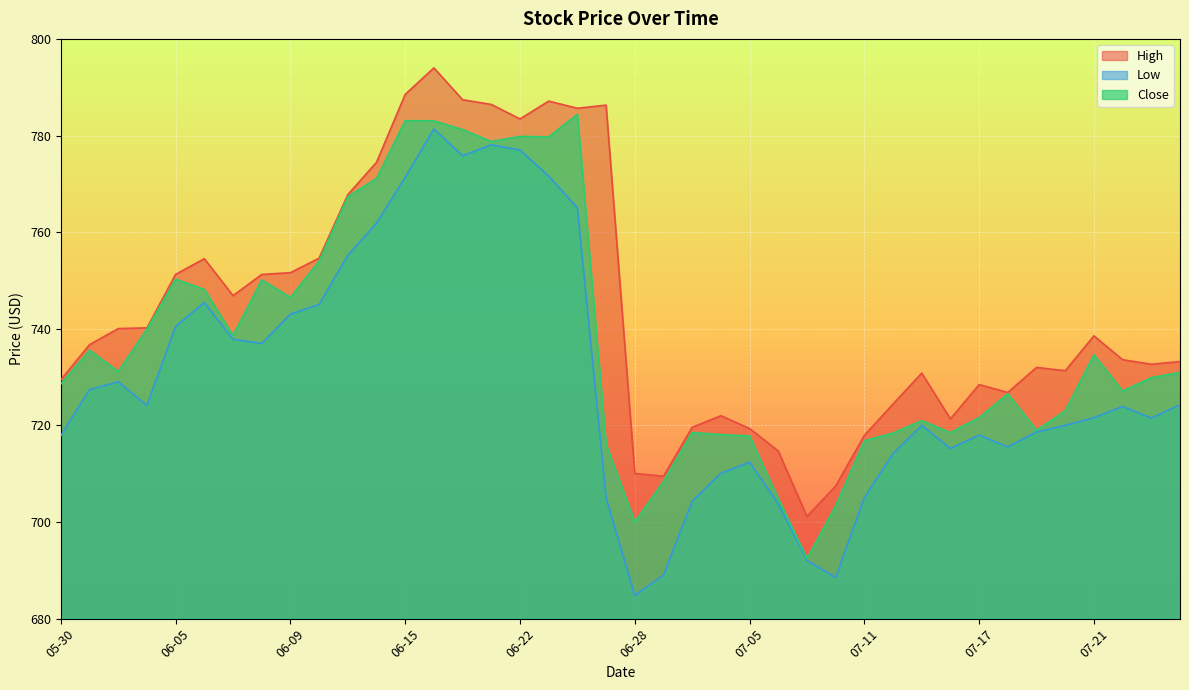

How many values in the Close series exceed 730?

20